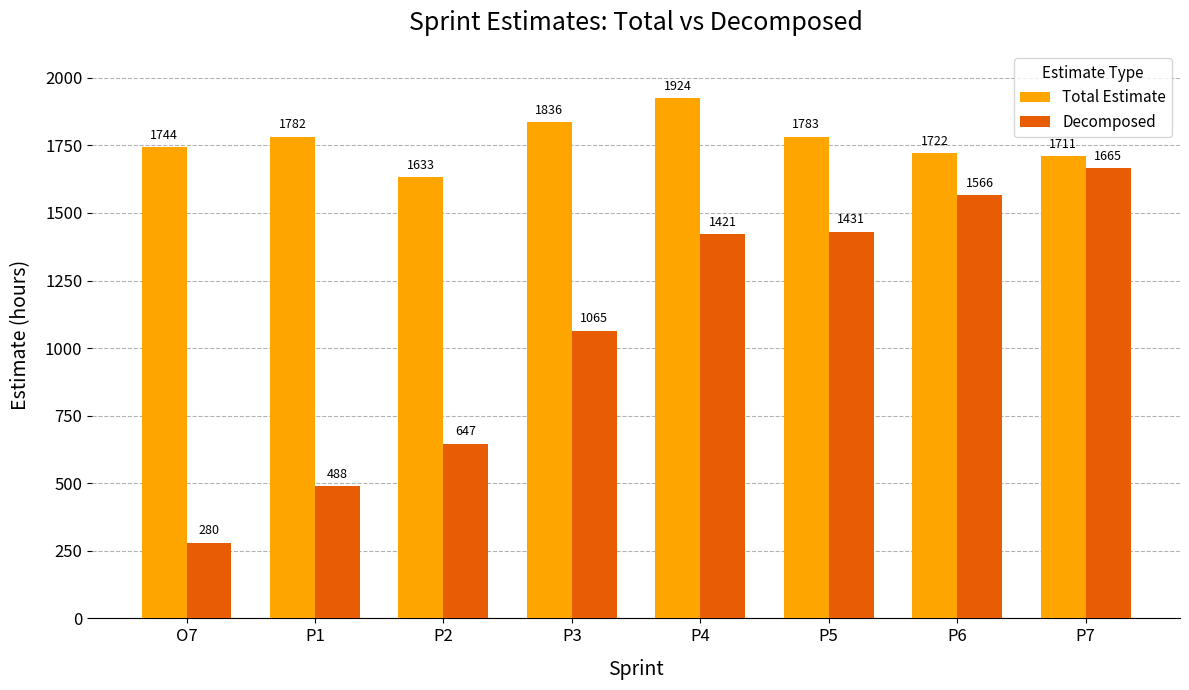

What are all the series names shown in the legend?

Total Estimate, Decomposed